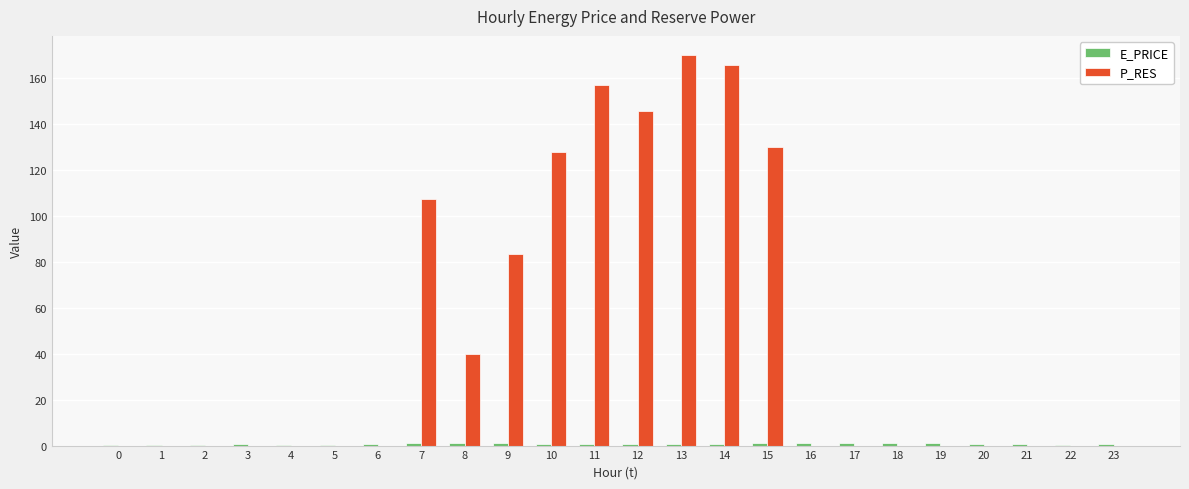

Are the bars horizontal?

No